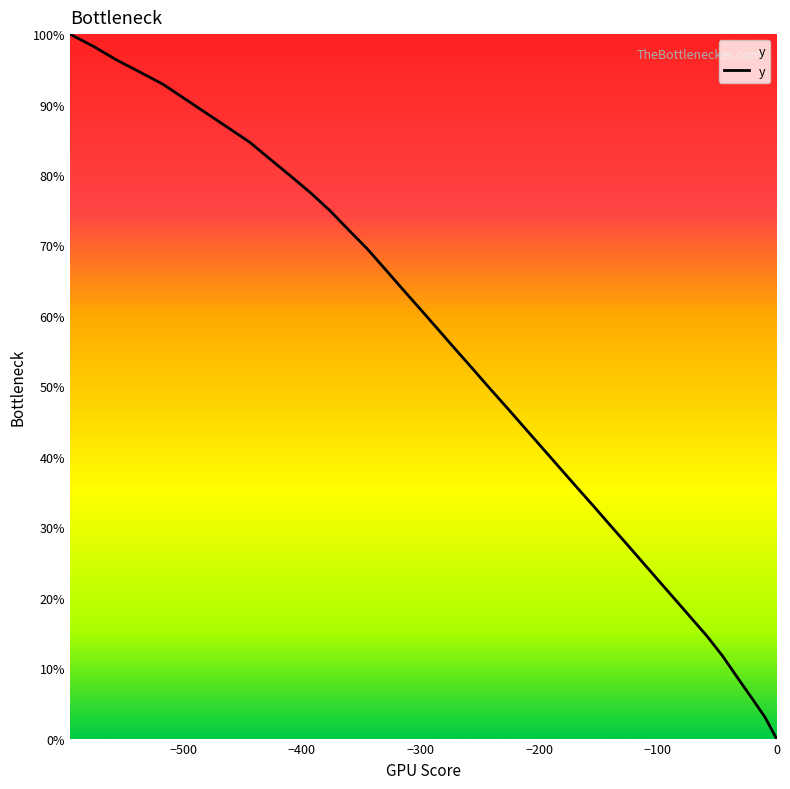

What is the greatest value displayed?

100.0